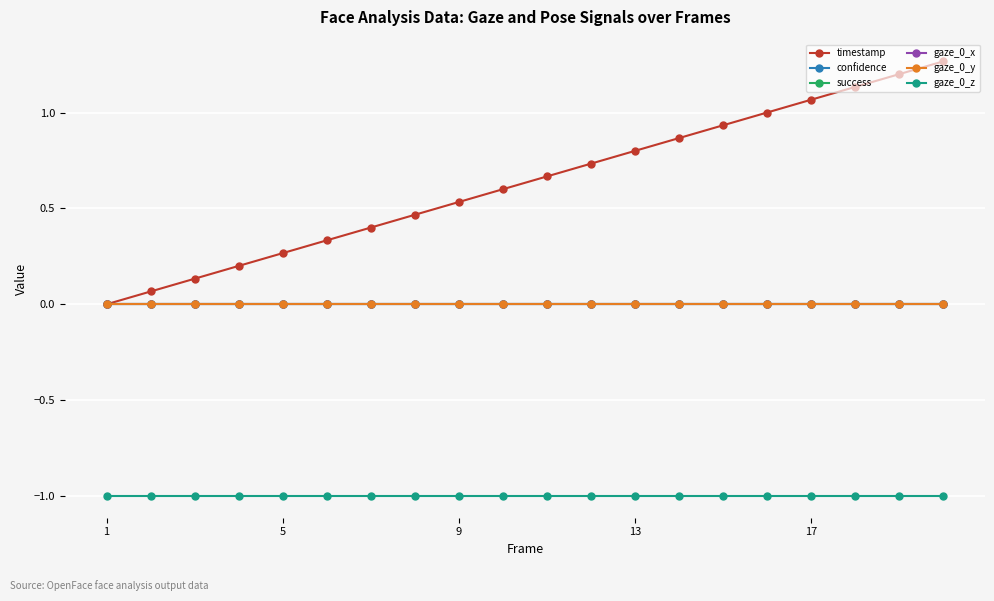

Is this an area chart (filled region under the line)?

No